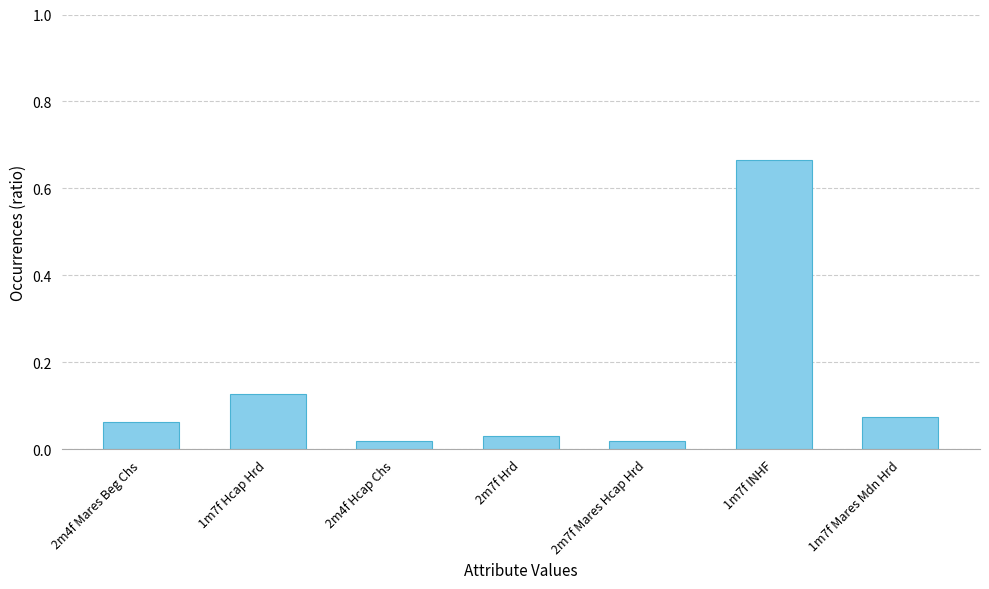

How many data points does each series have?

7